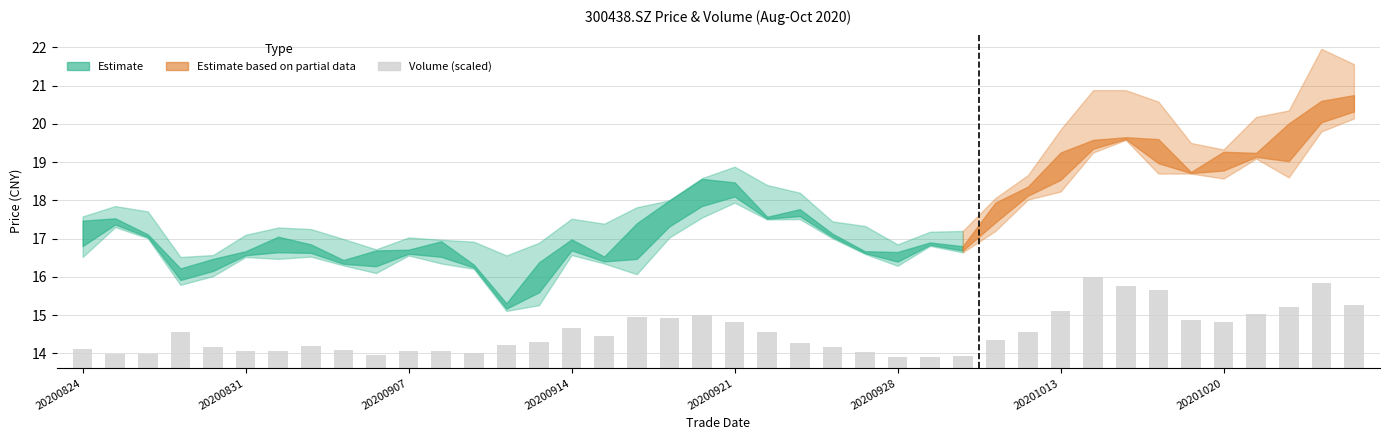

What is the value of the 38th bar from the left?

1.6